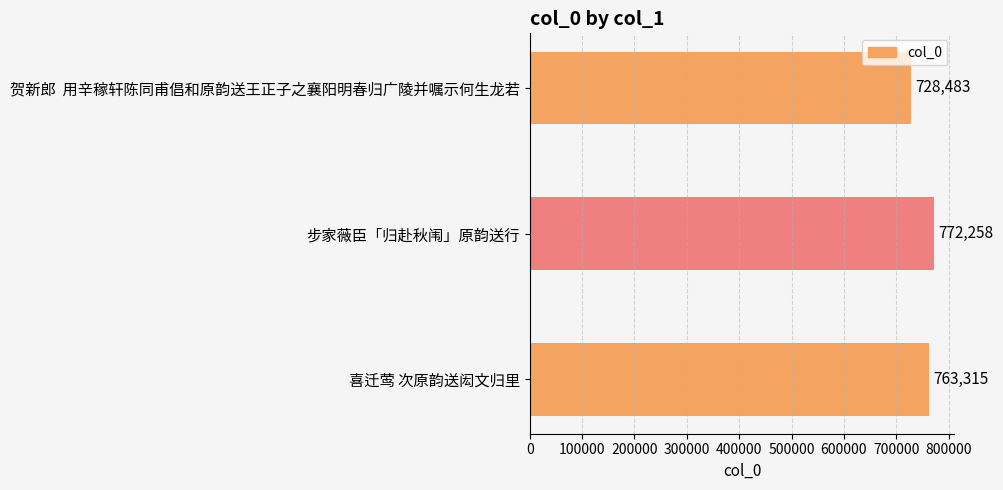

Reading top to bottom, extract all data points from this chart.

728483	772258	763315